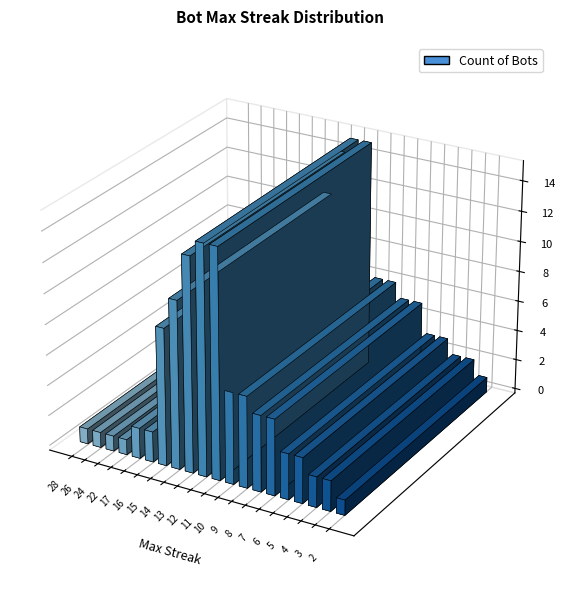

The value at 3 is 2. True or false?

True